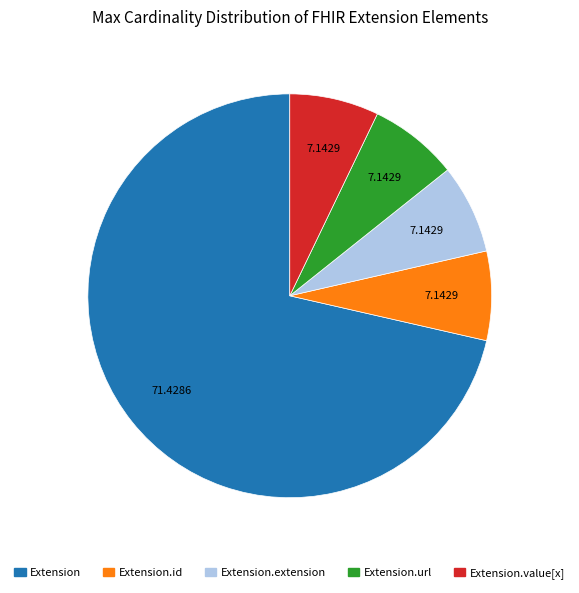

Is there a majority slice in this chart?

Yes